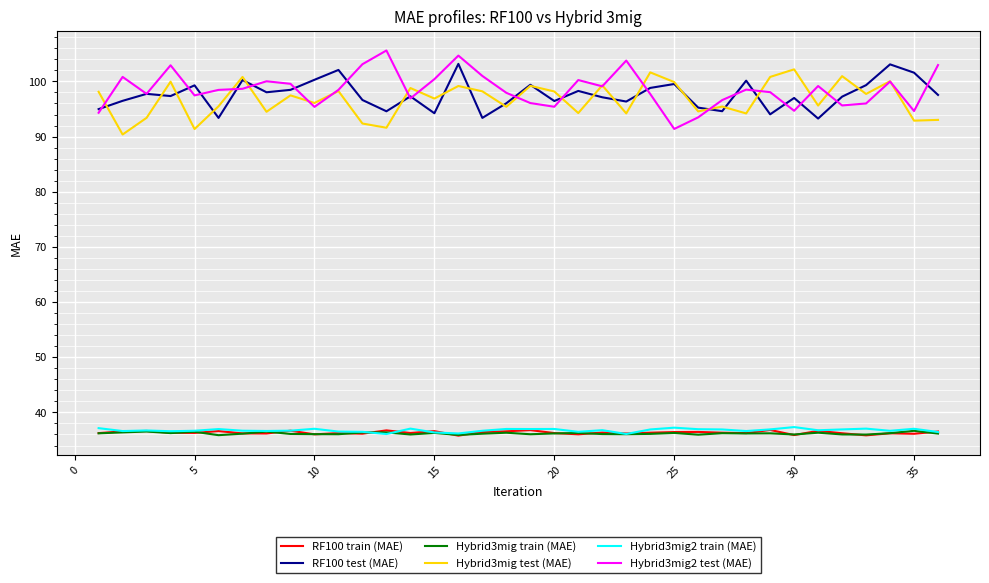

What is the greatest value displayed?

105.6